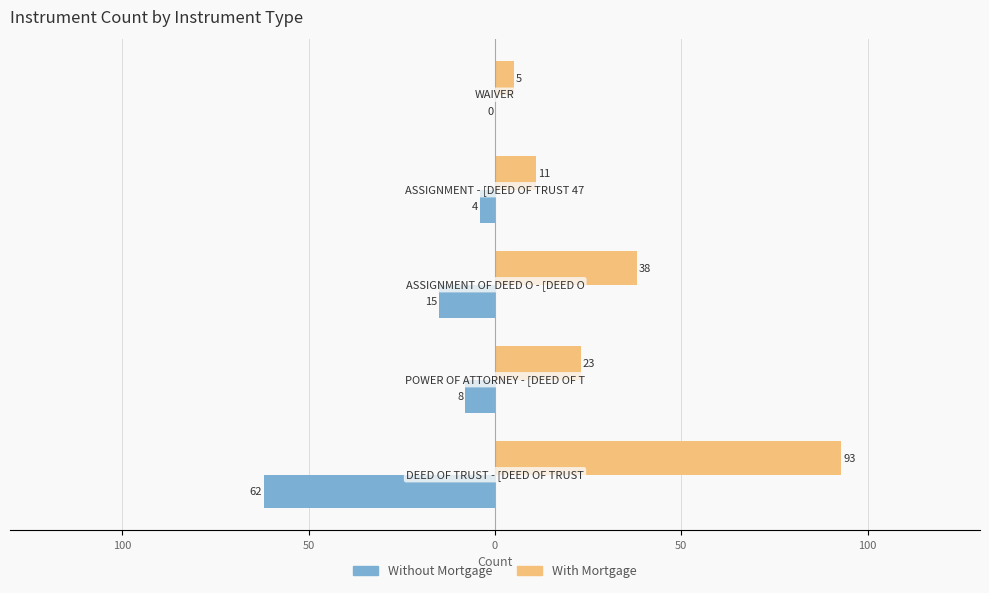

What are all the series names shown in the legend?

Without Mortgage, With Mortgage